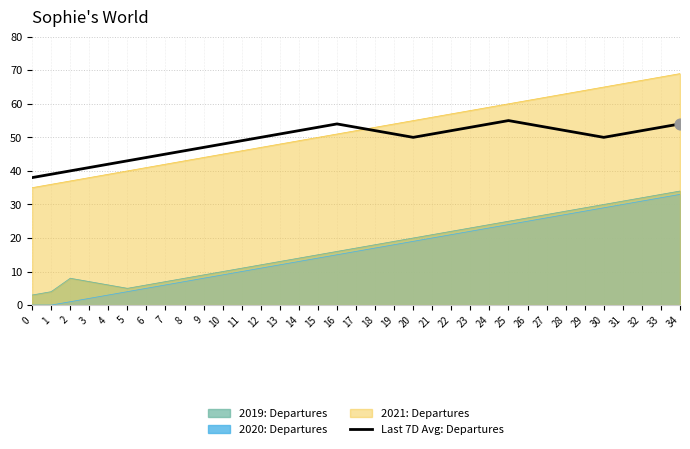

What is the change in value from 23 to 25?

+2